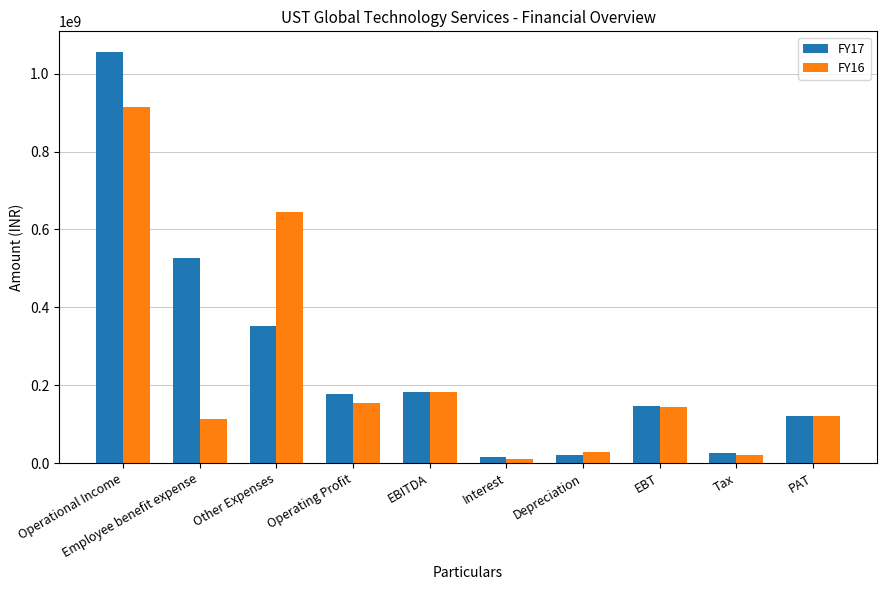

At which label does FY16 first exceed 143500000?

Operational Income